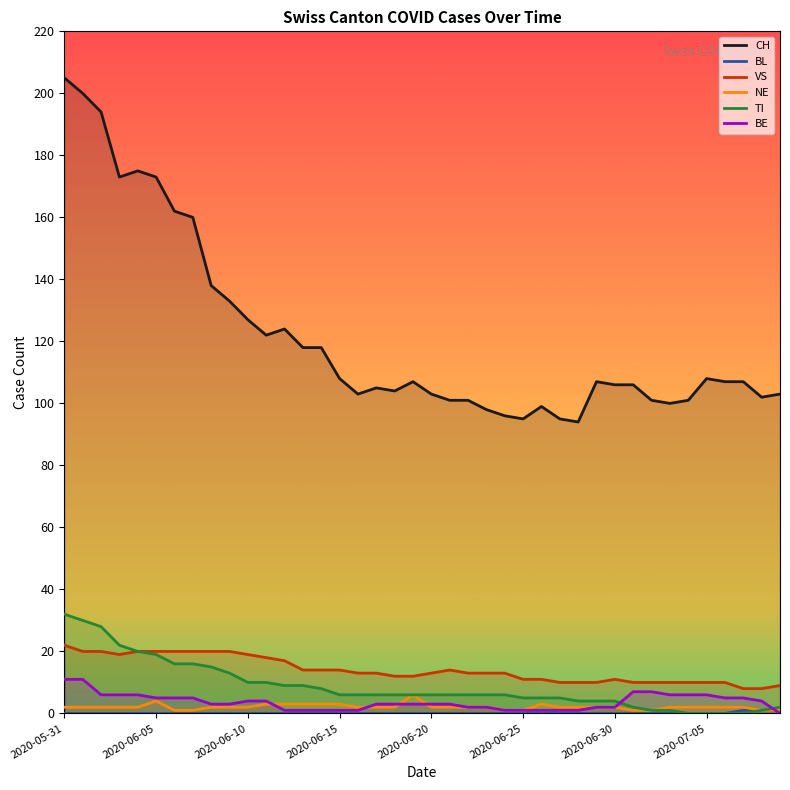

What is the sum of all BL values?

3